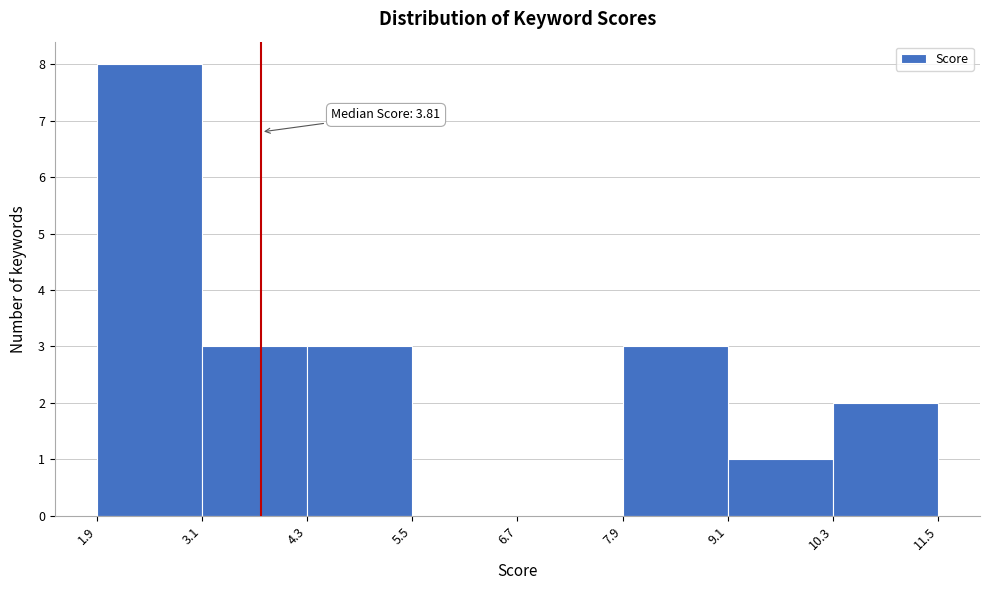

Over which range of the x-axis is the bar tallest?

1.9 to 3.1